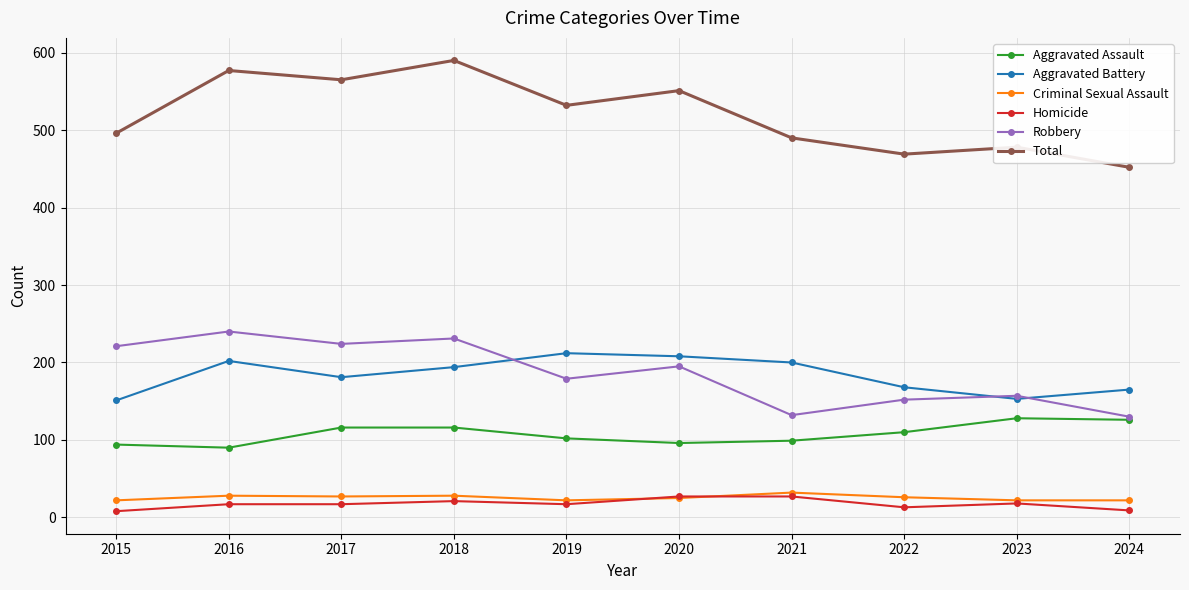

What is the difference between the maximum and second lowest values in the Criminal Sexual Assault series?

10